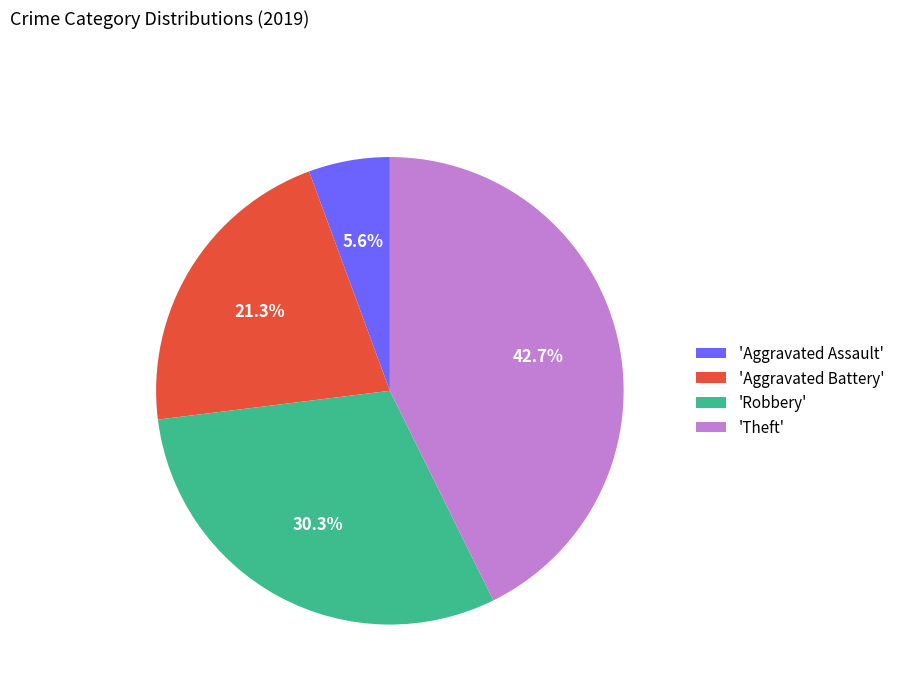

Which slice is the smallest?

'Aggravated Assault'